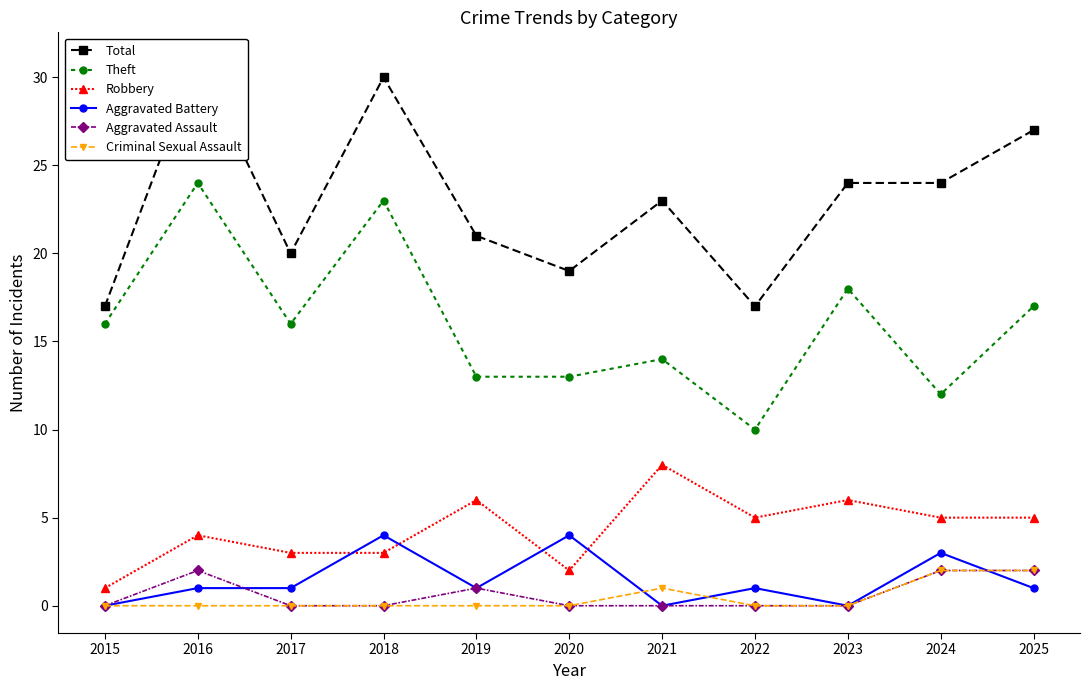

List the series in order of their peak value, highest first.

Total, Theft, Robbery, Aggravated Battery, Aggravated Assault, Criminal Sexual Assault